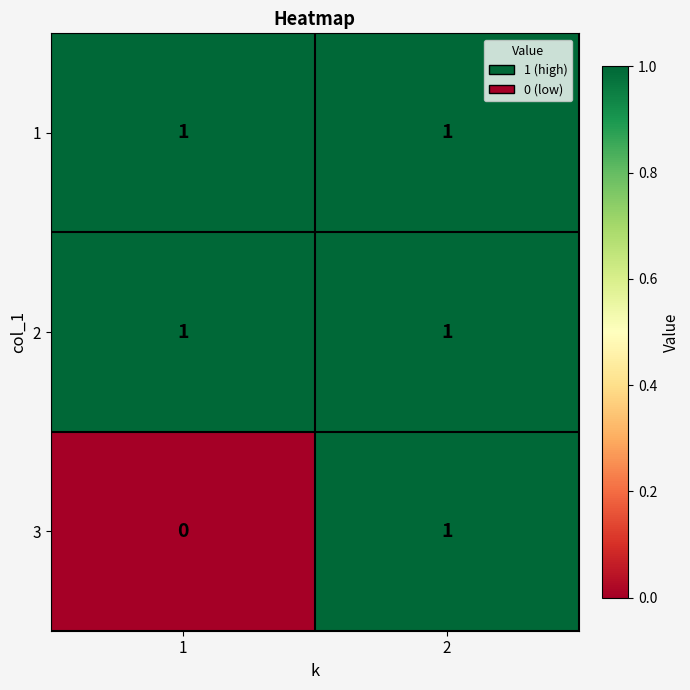

Is it true that 1 equals 1 at 2?

True